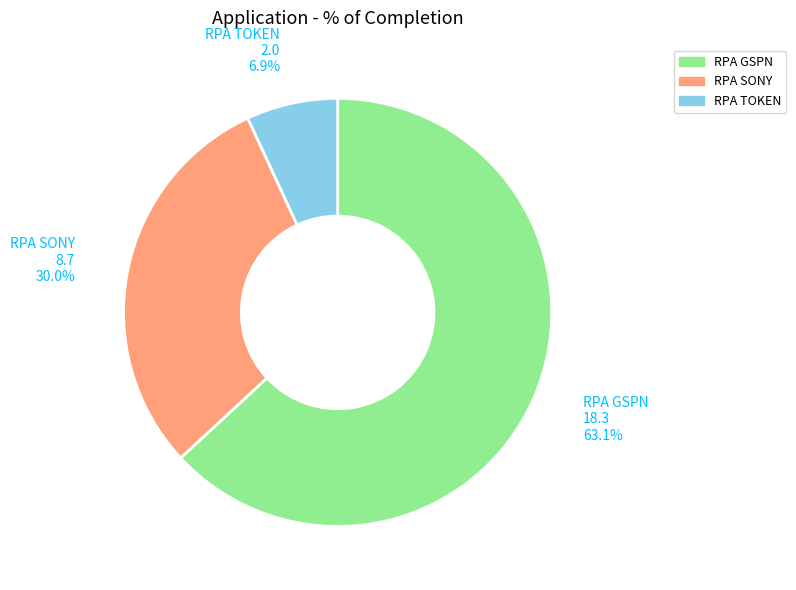

Combined, what portion of the pie is RPA GSPN and RPA TOKEN?

70.0%